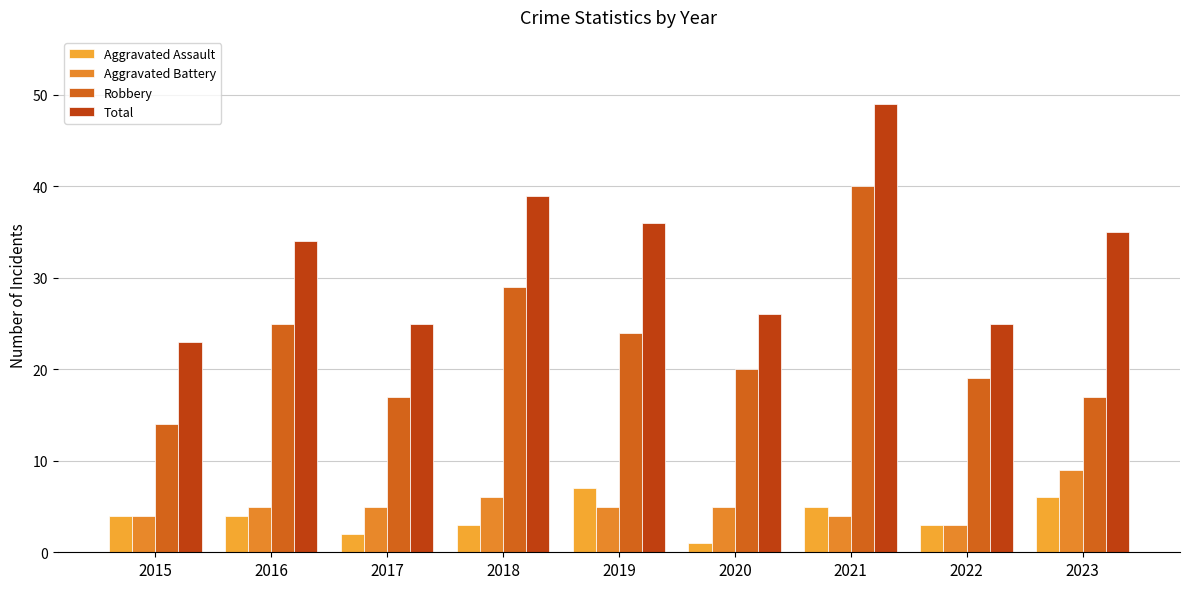

Is it true that Total equals 16 at 2019?

False